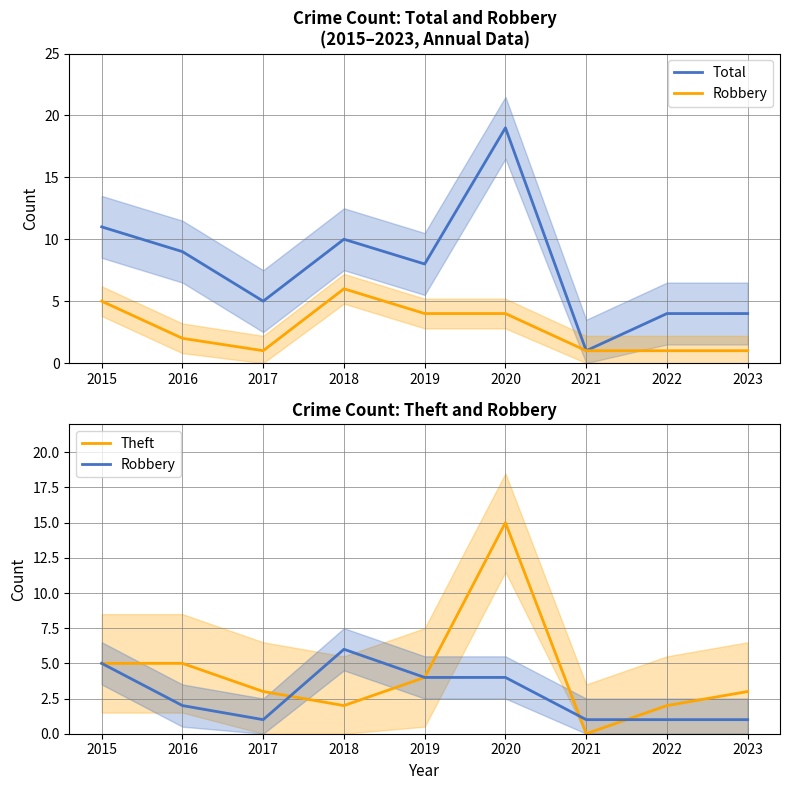

Where is the first local maximum for Theft?

2020